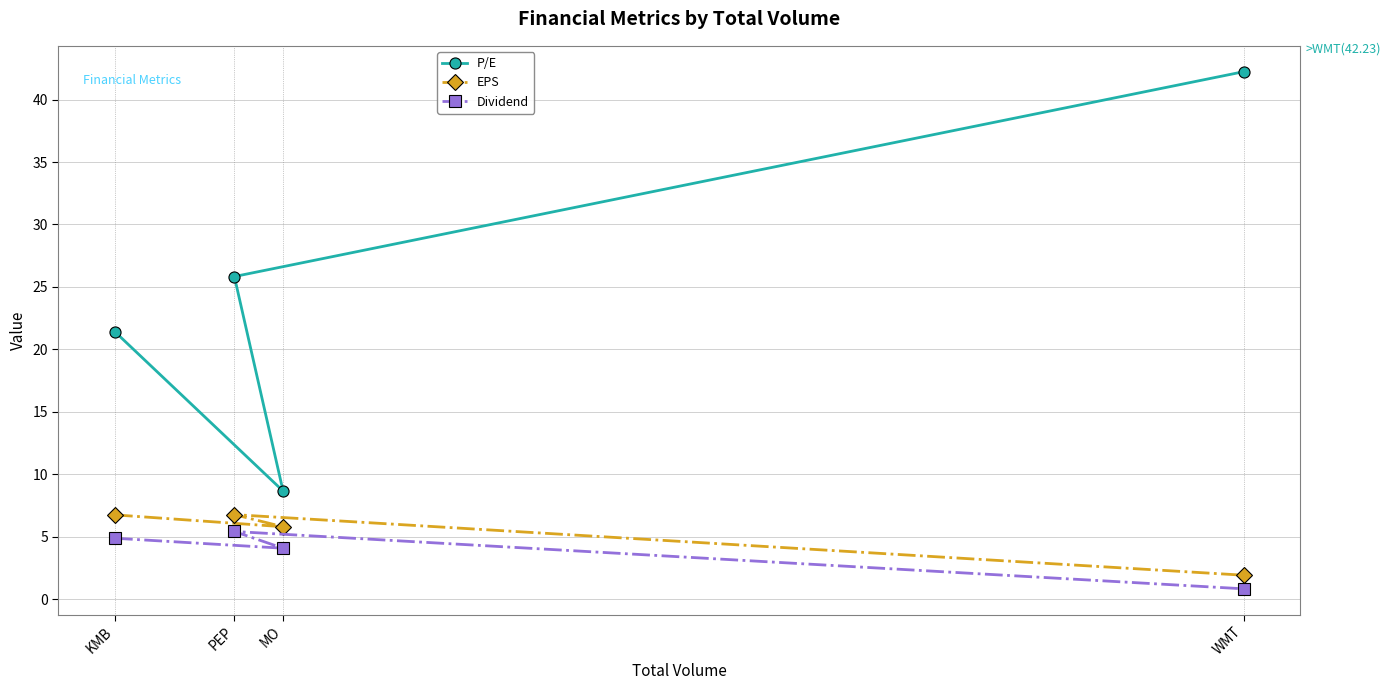

How many lines are shown in the chart?

3